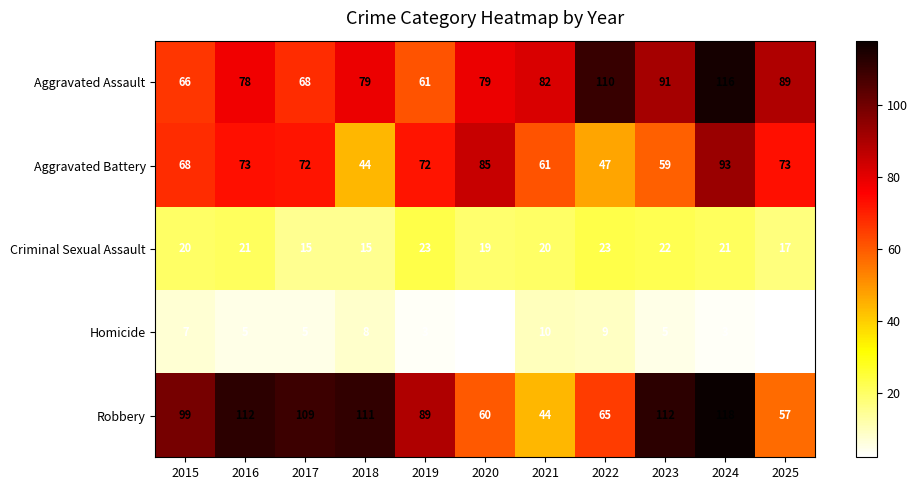

Rank the series at 2022 from lowest to highest value.

Homicide, Criminal Sexual Assault, Aggravated Battery, Robbery, Aggravated Assault